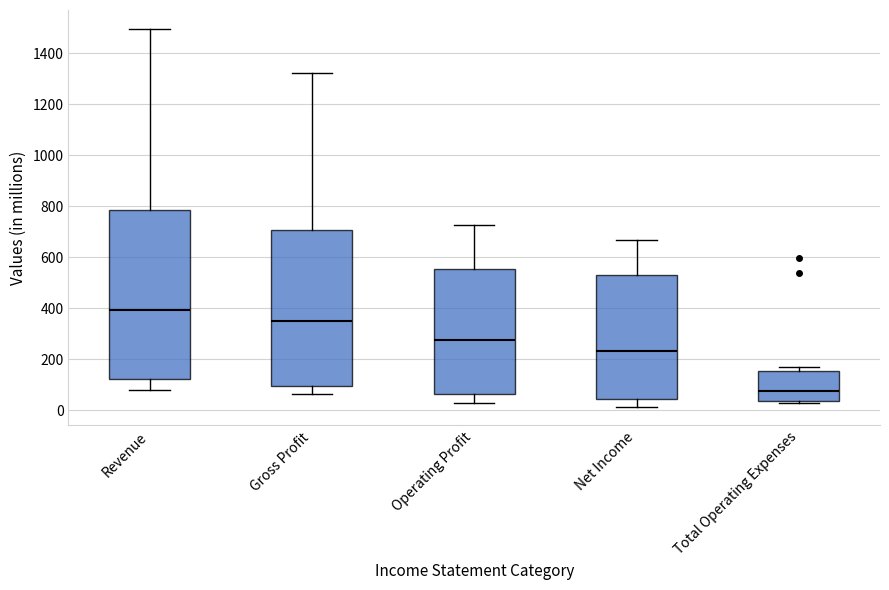

Reading left to right, read every box against the y-axis: the position of its median line, the range the box covers, and the ends of its whiskers. The values are not printed on the chart, so give them approximately, as read against the axis.

Revenue: median 400, box 120 to 780, whiskers 80 to 1500
Gross Profit: median 340, box 100 to 700, whiskers 60 to 1320
Operating Profit: median 280, box 60 to 560, whiskers 20 to 720
Net Income: median 240, box 40 to 540, whiskers 20 to 660
Total Operating Expenses: median 80, box 40 to 160, whiskers 20 to 160 (just above the box's upper edge)